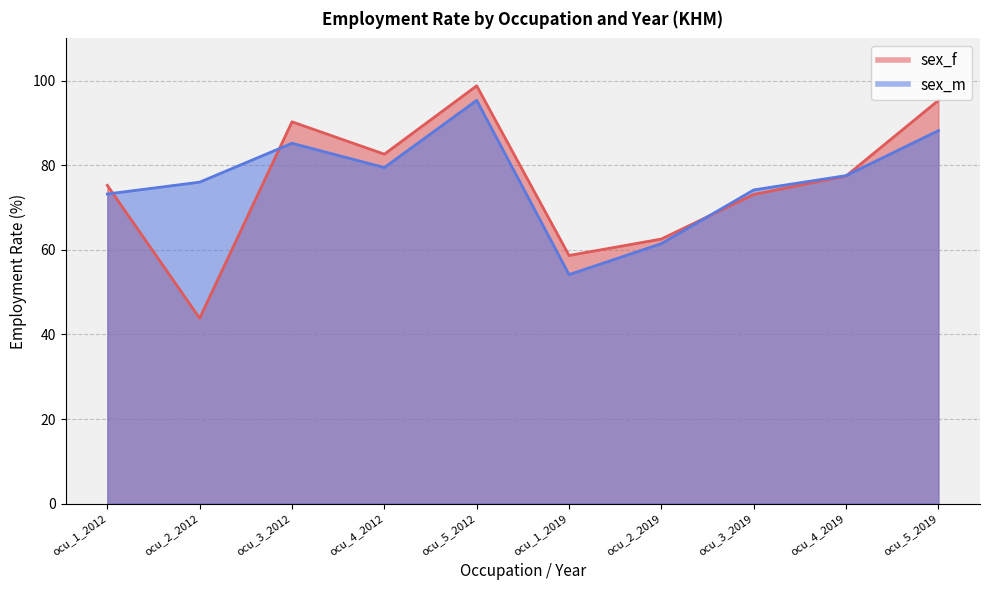

True or false: sex_f has more than 2 points higher than both neighbors.

False